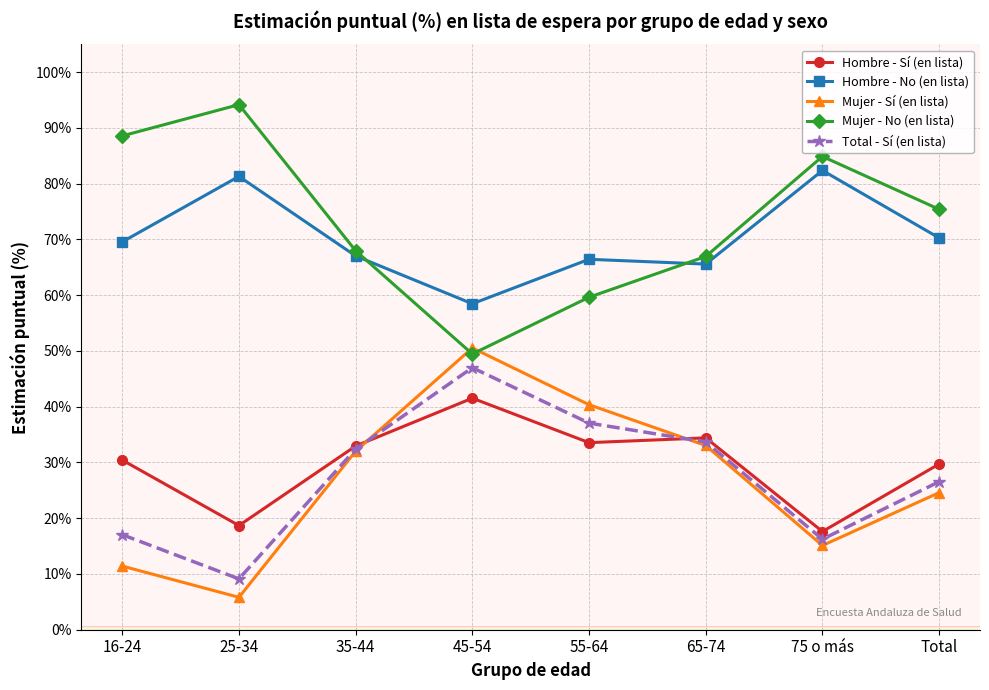

True or false: Total - Sí (en lista) and Hombre - Sí (en lista) cross at least once.

True